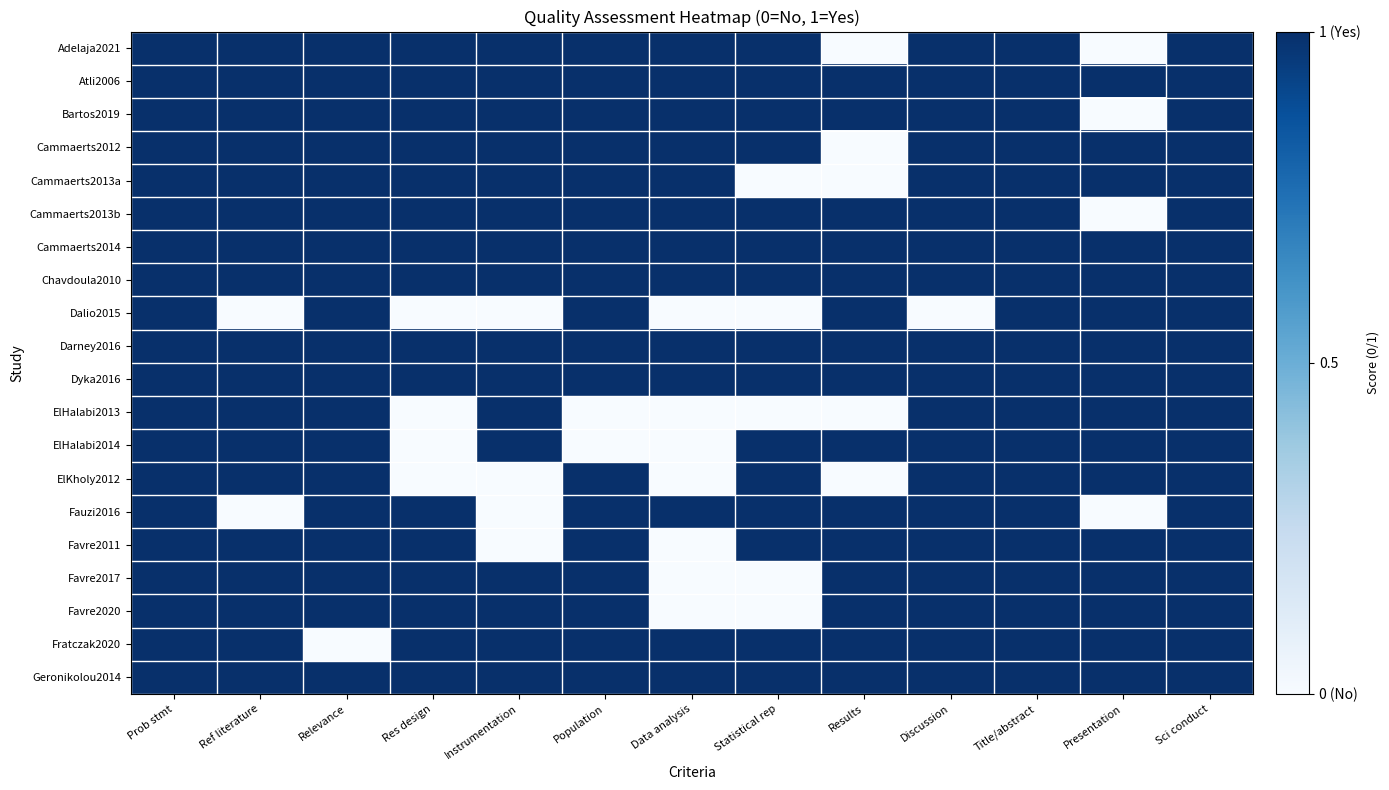

Rank the series at Res design from lowest to highest value.

Dalio2015, ElHalabi2013, ElHalabi2014, ElKholy2012, Adelaja2021, Atli2006, Bartos2019, Cammaerts2012, Cammaerts2013a, Cammaerts2013b, Cammaerts2014, Chavdoula2010, Darney2016, Dyka2016, Fauzi2016, Favre2011, Favre2017, Favre2020, Fratczak2020, Geronikolou2014